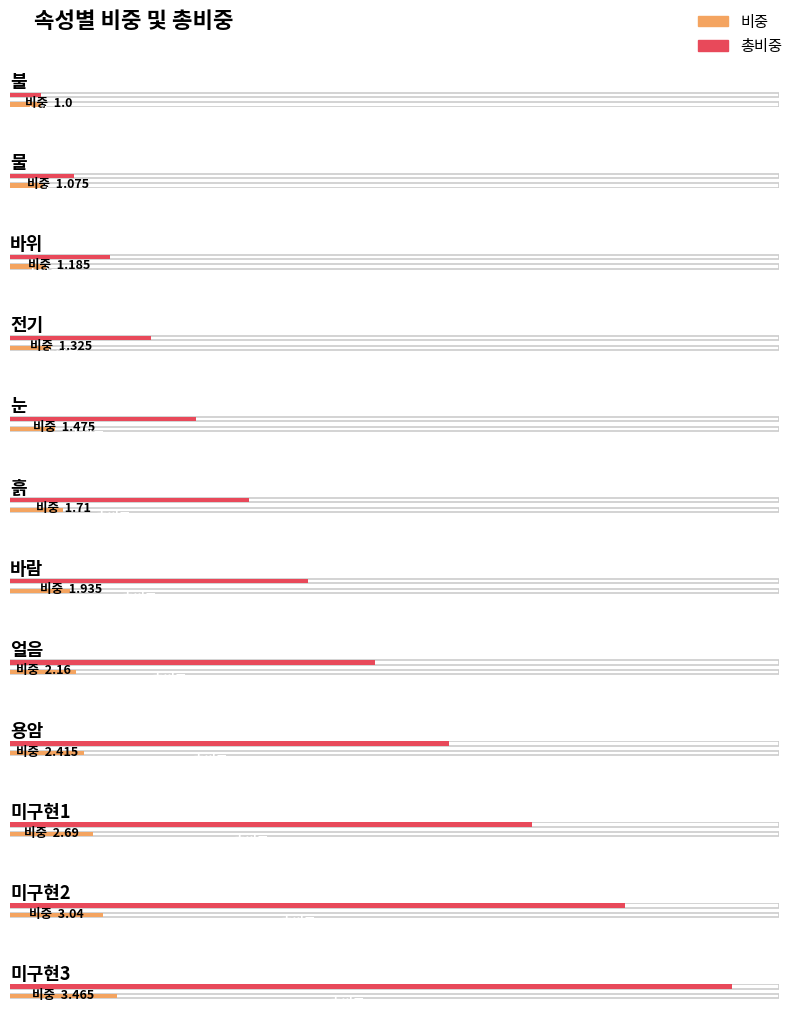

Reading left to right, what are all the values shown in this chart?

비중: 1.0	1.1	1.2	1.3	1.5	1.7	1.9	2.2	2.4	2.7	3.0	3.5
총비중: 1.0	2.1	3.3	4.6	6.1	7.8	9.7	11.9	14.3	17.0	20.0	23.5